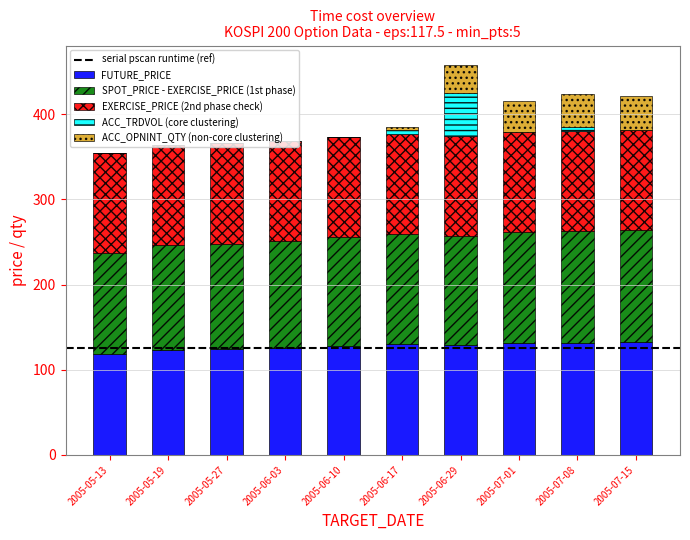

What is the average value of the FUTURE_PRICE series?

127.3